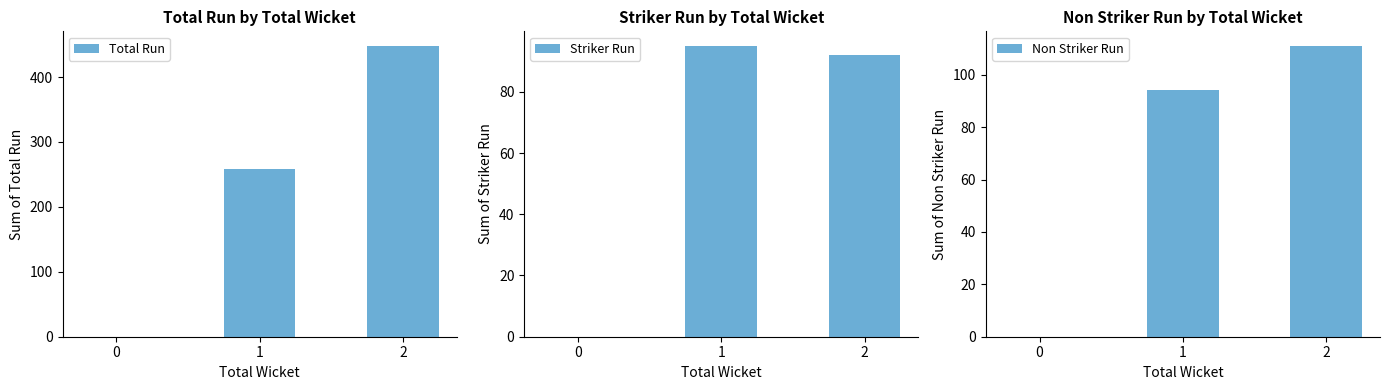

Which series has the largest range (max minus min)?

Total Run